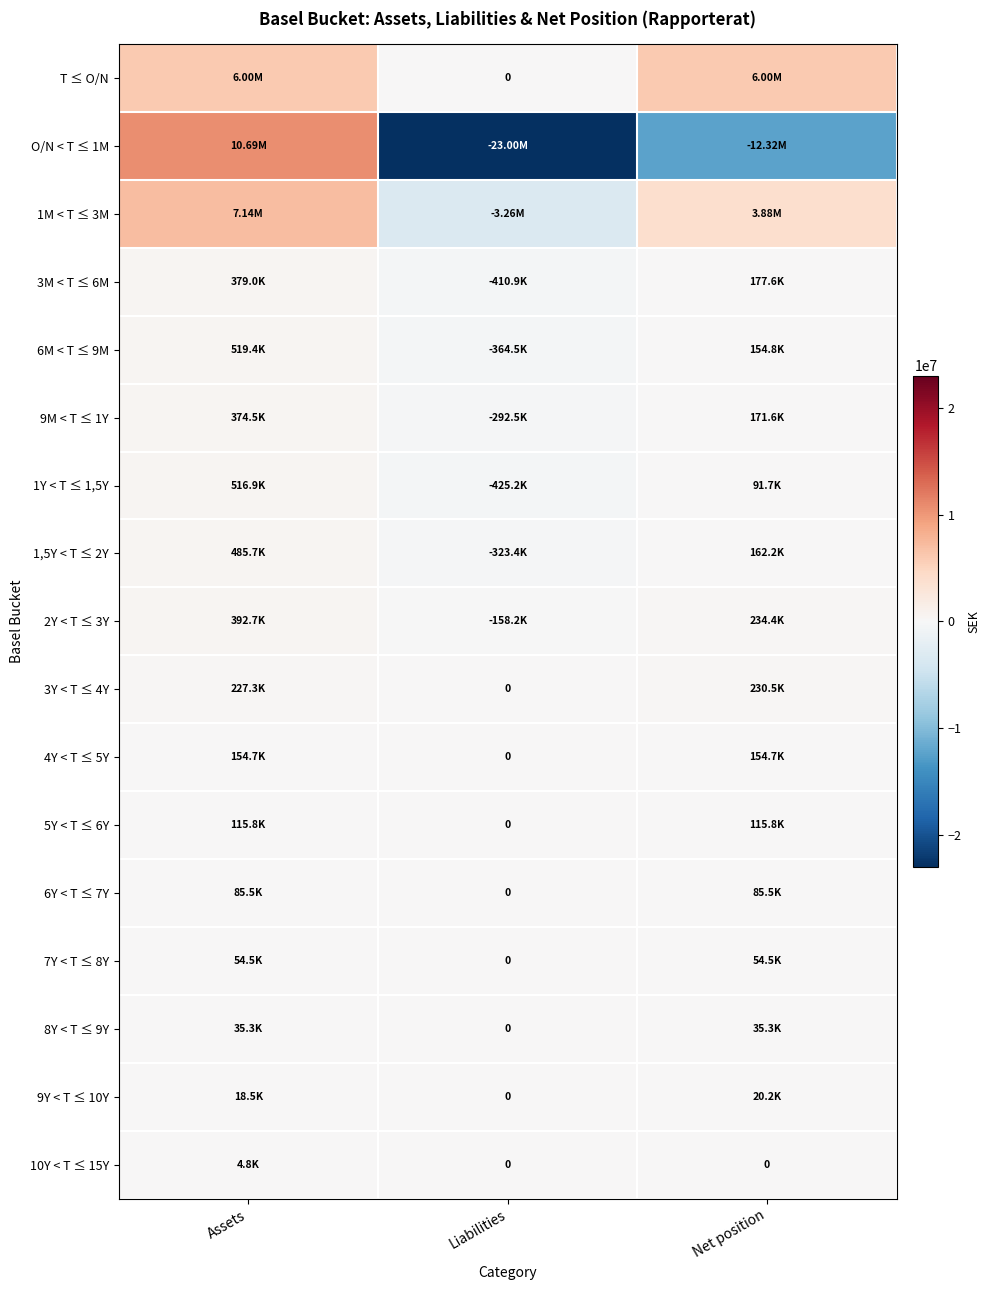

At which label is 9Y < T ≤ 10Y closest to 10077?

Assets